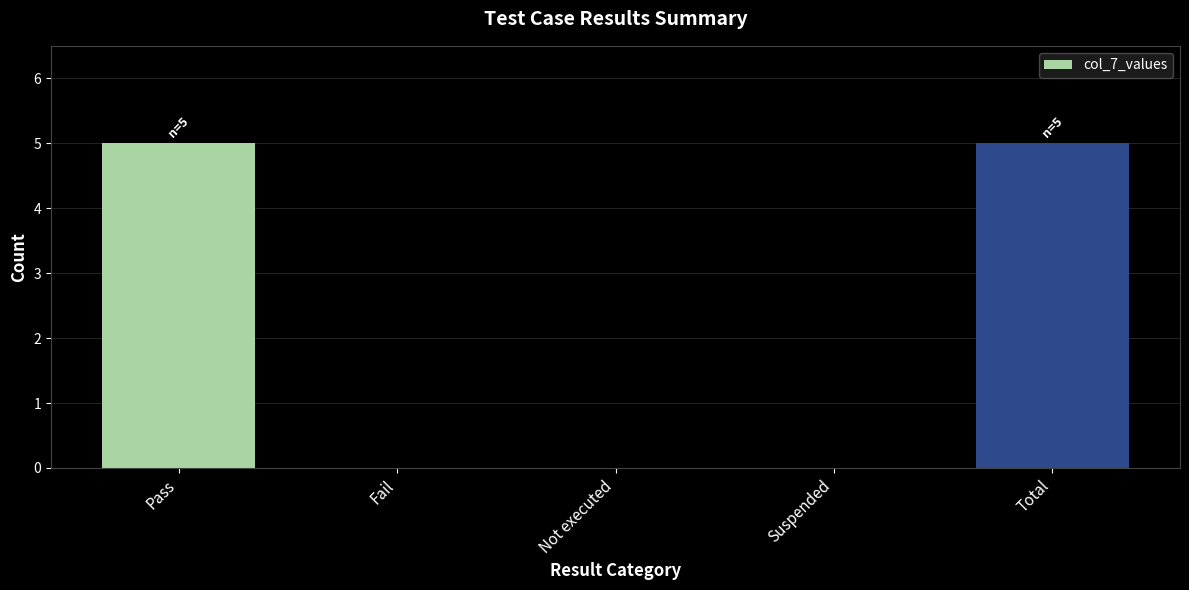

True or false: the data shows 8 at Total.

False